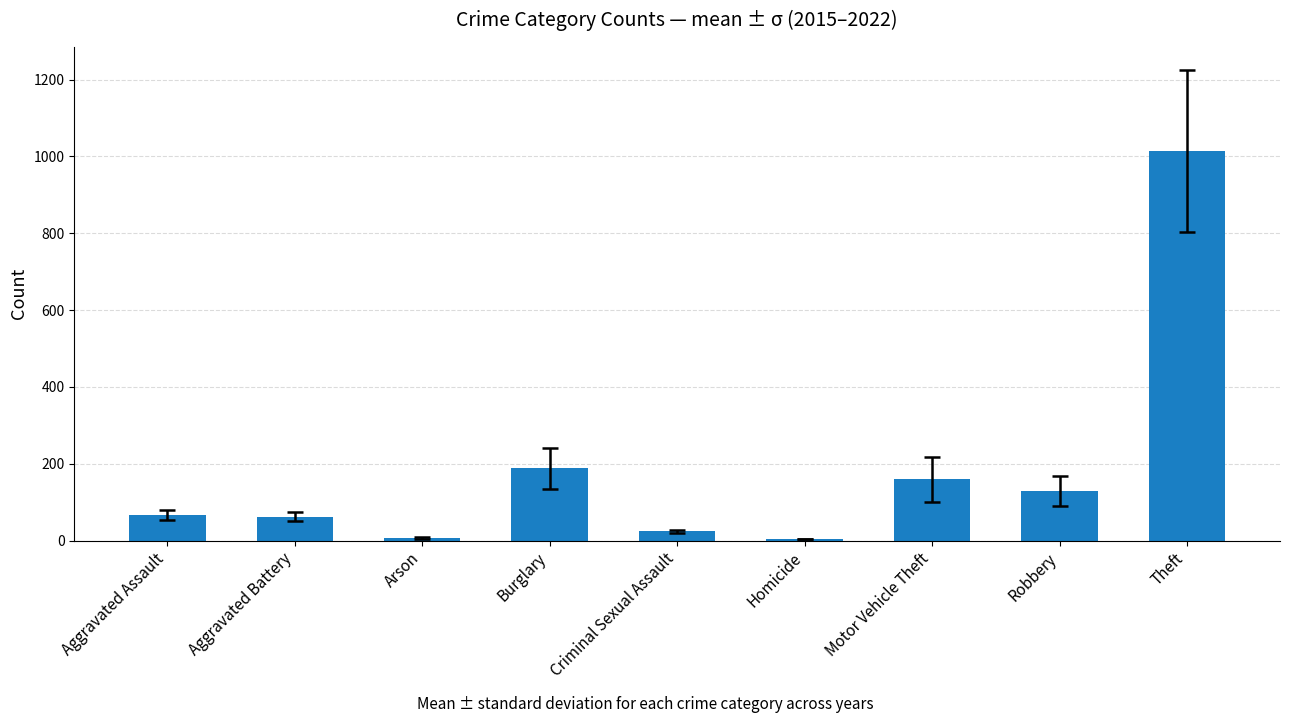

What is the difference between the values at Aggravated Battery and Theft?

951.5